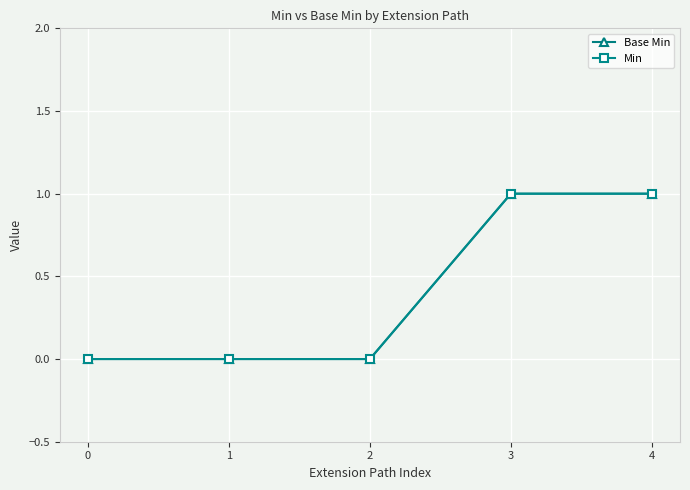

True or false: Min and Base Min intersect in this chart.

False